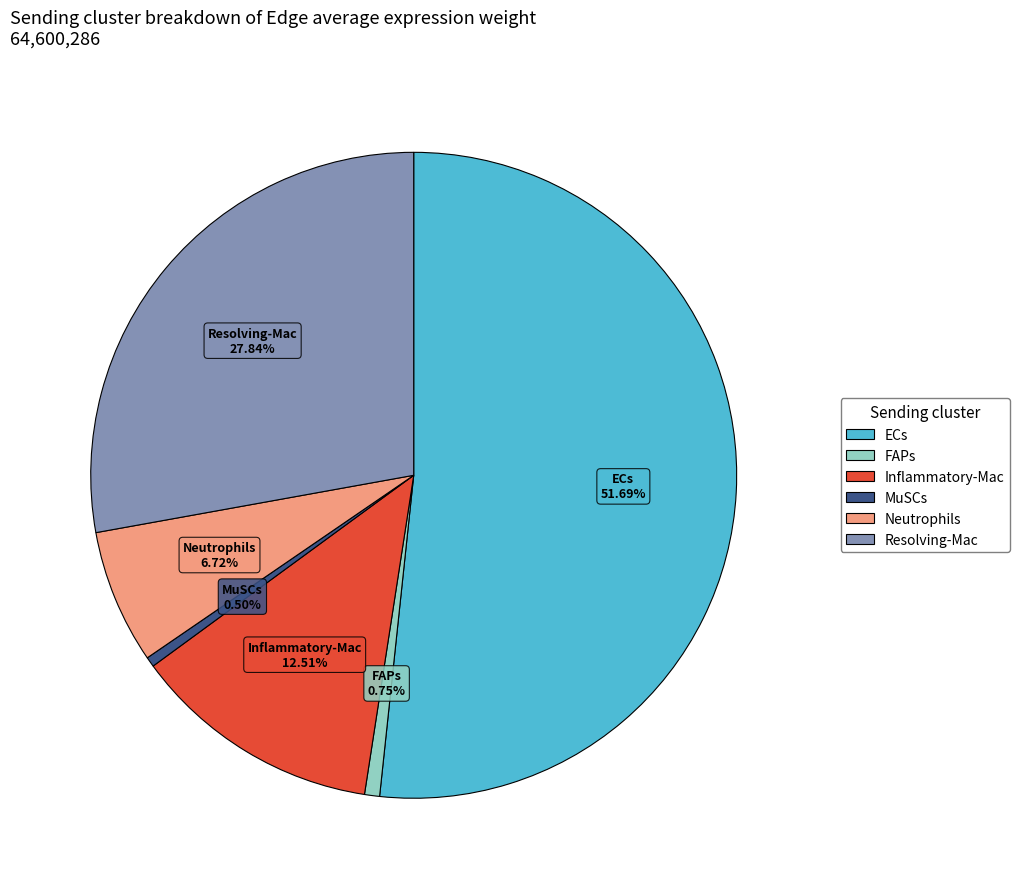

To the nearest percent, what percentage of the pie is Neutrophils?

7%